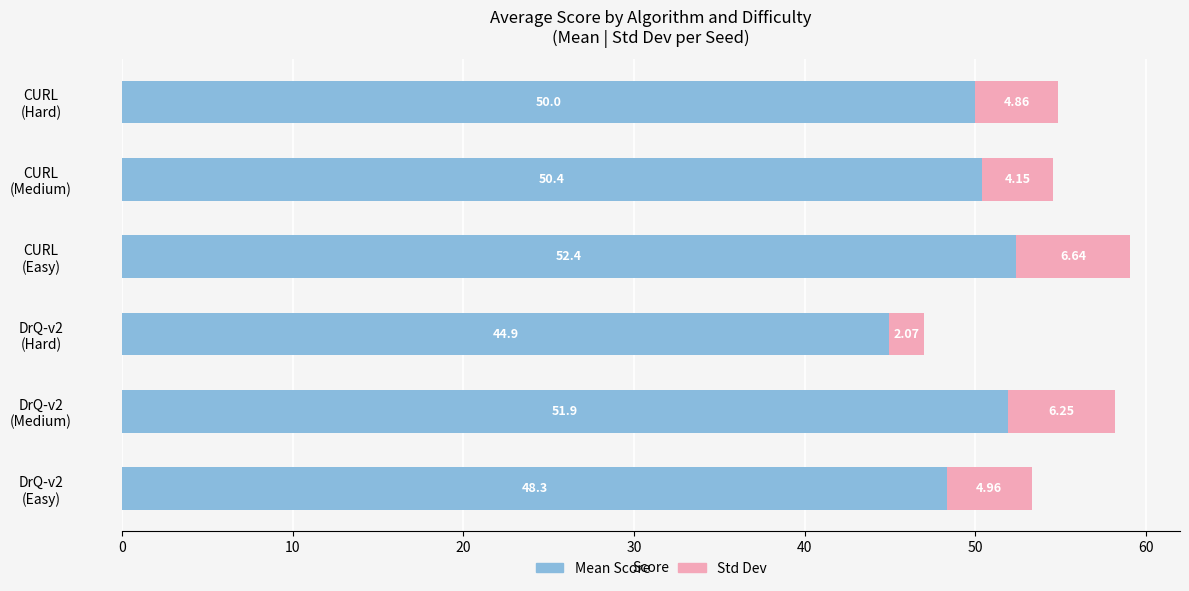

What is the difference between the second highest and minimum values in the Mean Score series?

7.0